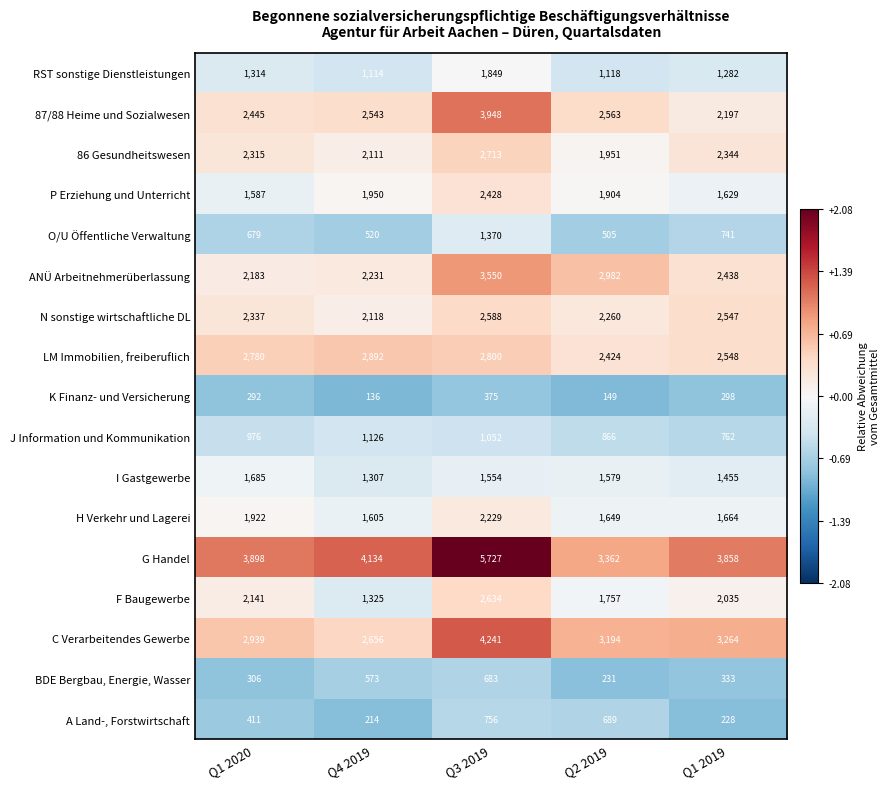

The ANÜ Arbeitnehmerüberlassung series shows 777 at Q1 2019. True or false?

False